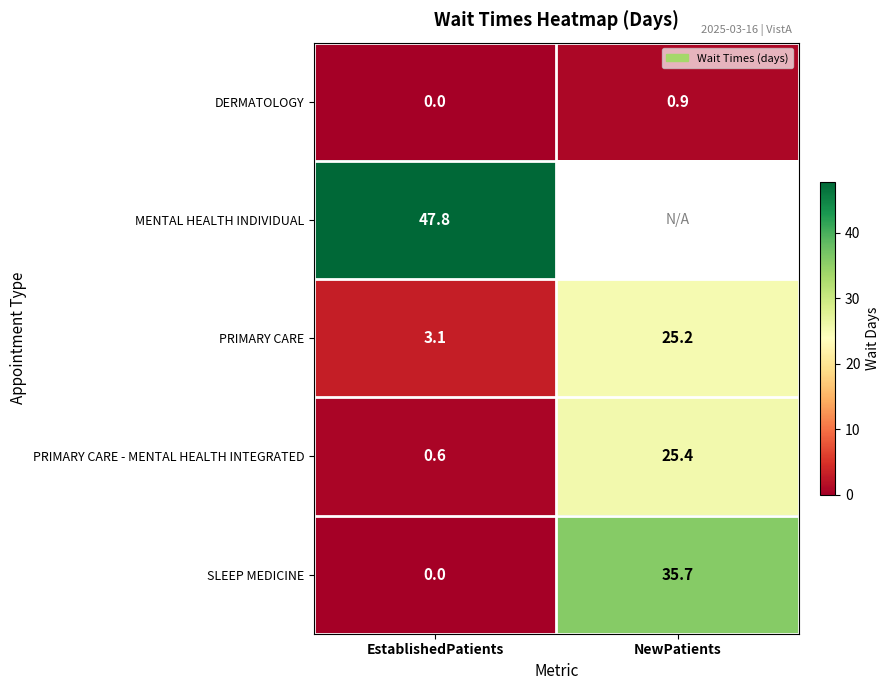

What is the difference between the highest and lowest values at EstablishedPatients?

47.8